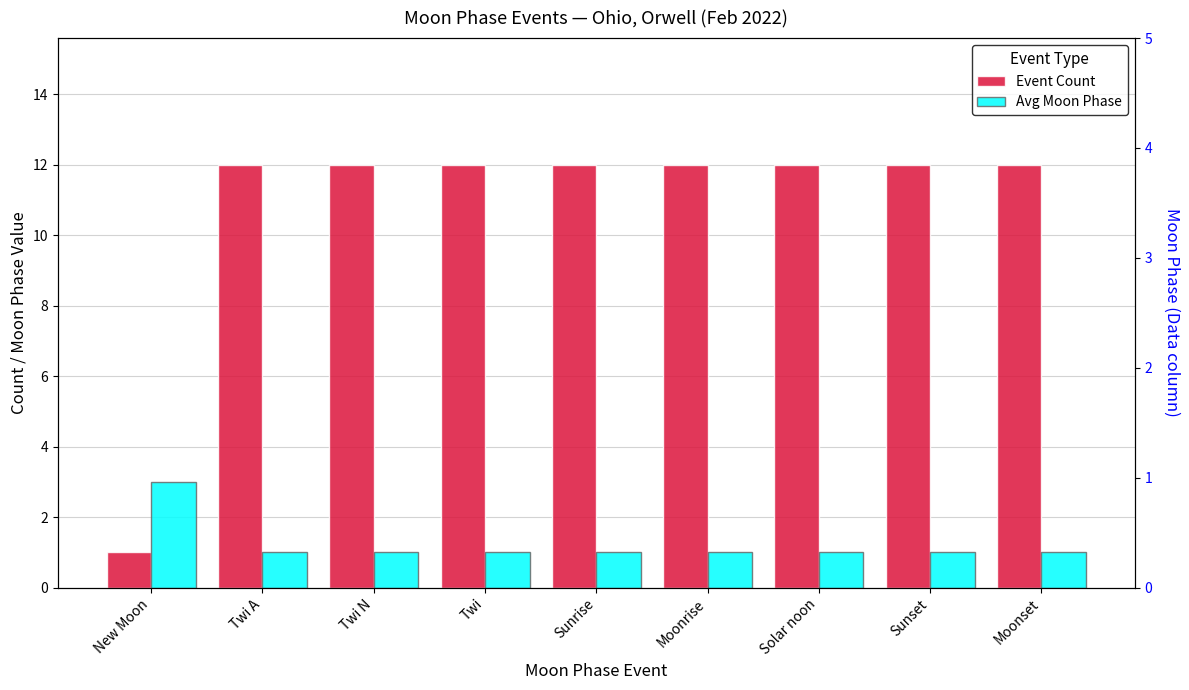

The value of Avg Moon Phase at Twi A is 1. True or false?

True